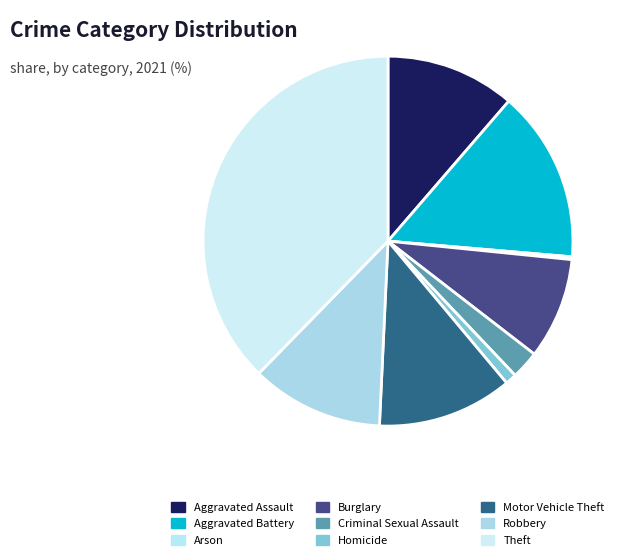

Rank the categories by value from highest to lowest.

Theft, Aggravated Battery, Motor Vehicle Theft, Robbery, Aggravated Assault, Burglary, Criminal Sexual Assault, Homicide, Arson